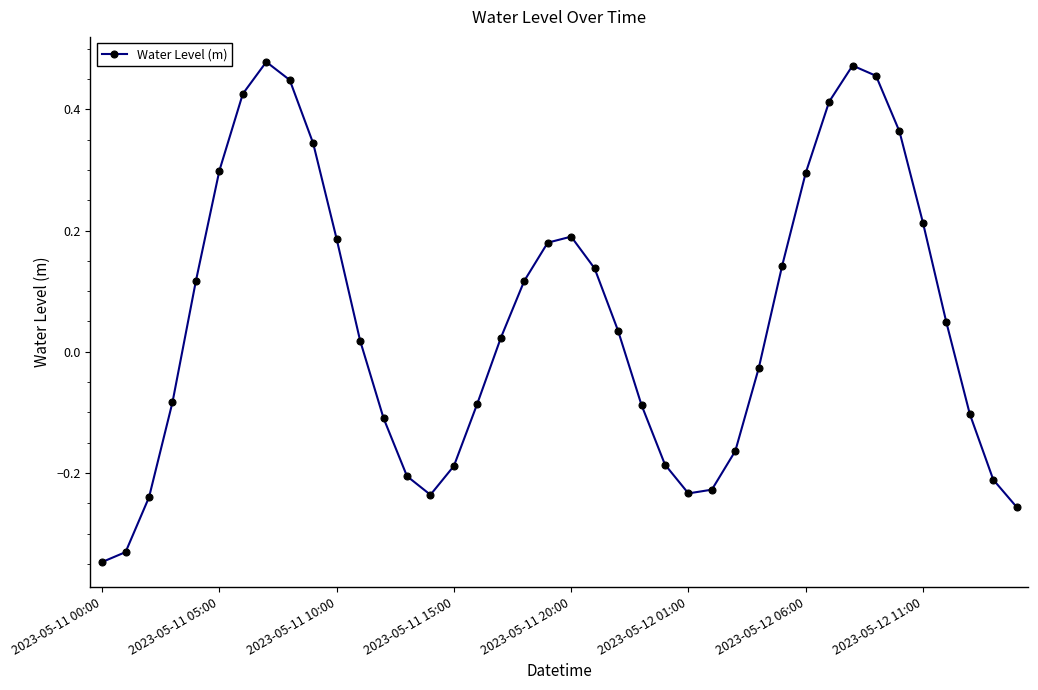

What is the difference between the maximum and minimum values?

0.8